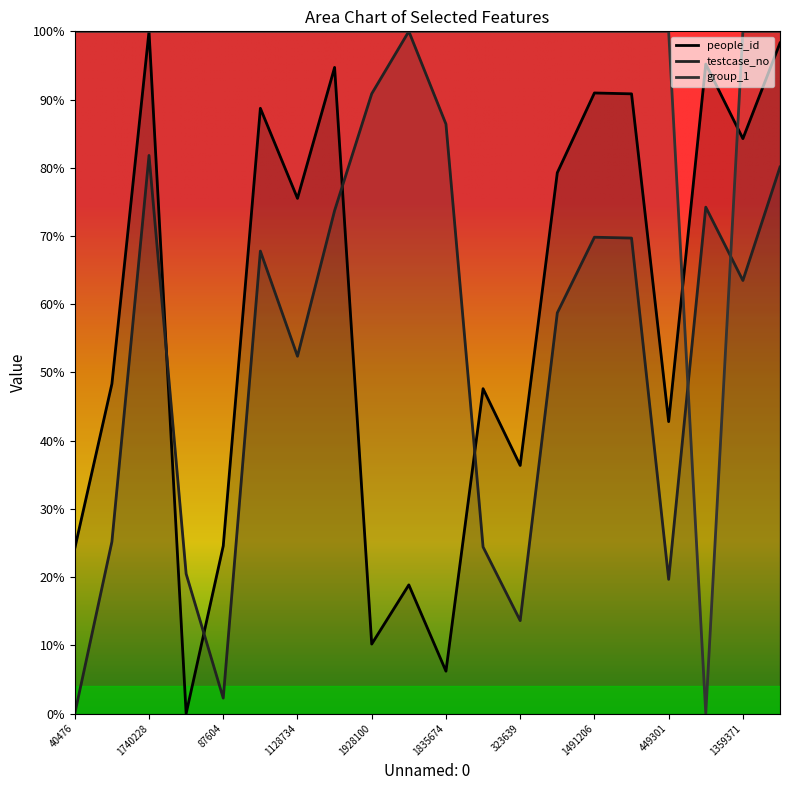

Read the testcase_no value at 1359371.

63.5